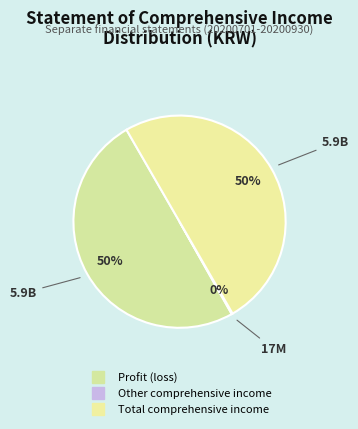

What is the smallest slice in the pie chart?

Other comprehensive income